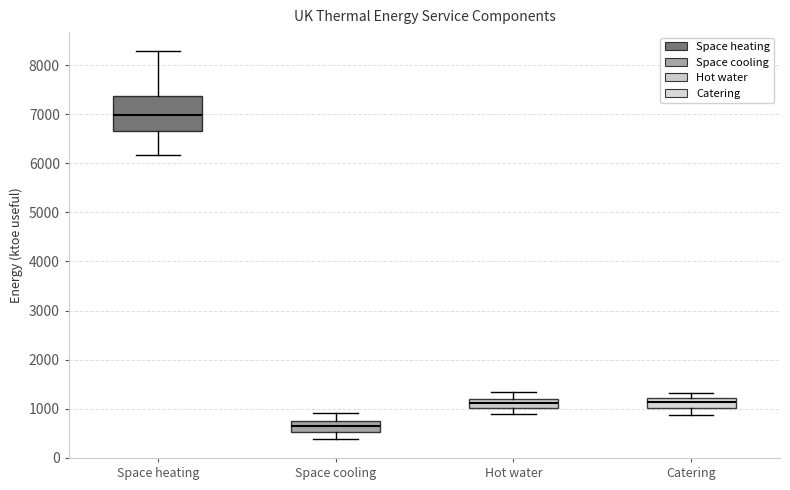

Where is the lower edge of the box for Space cooling on the y-axis? The values are not printed on the chart, so give them approximately, as read against the axis.

500